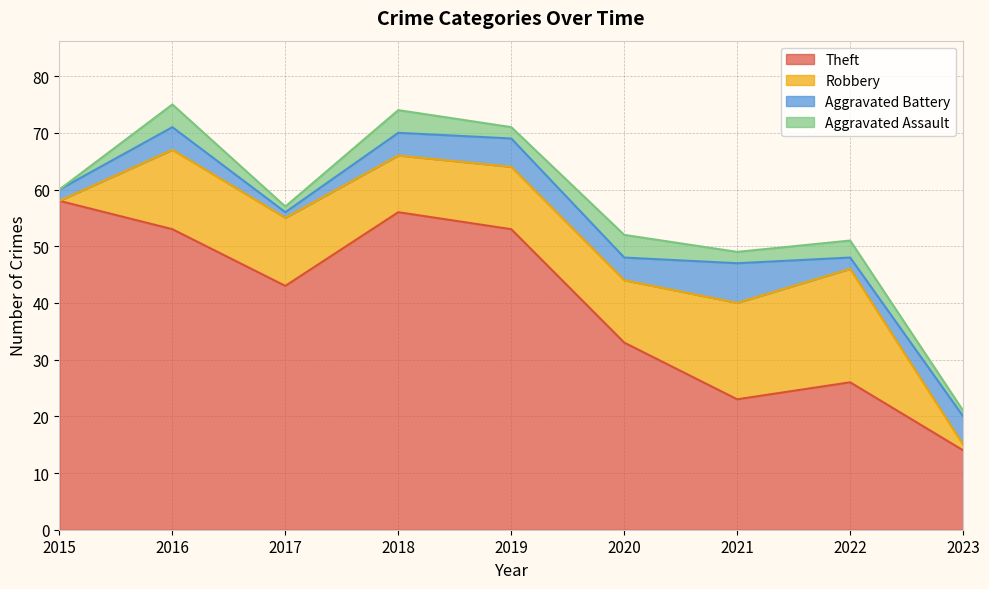

Reading right to left, extract all data points from this chart.

Theft: 14	26	23	33	53	56	43	53	58
Robbery: 1	20	17	11	11	10	12	14	0
Aggravated Battery: 5	2	7	4	5	4	1	4	2
Aggravated Assault: 1	3	2	4	2	4	1	4	0